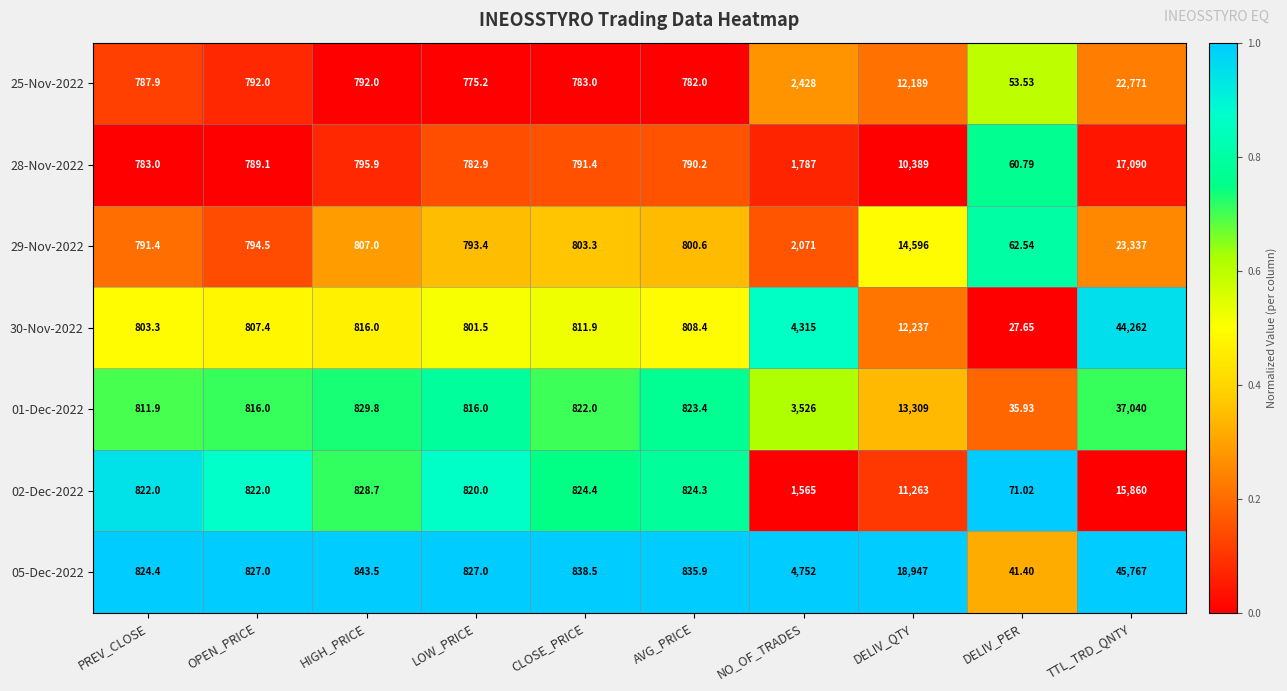

At which category is the sum across all series the highest?

TTL_TRD_QNTY